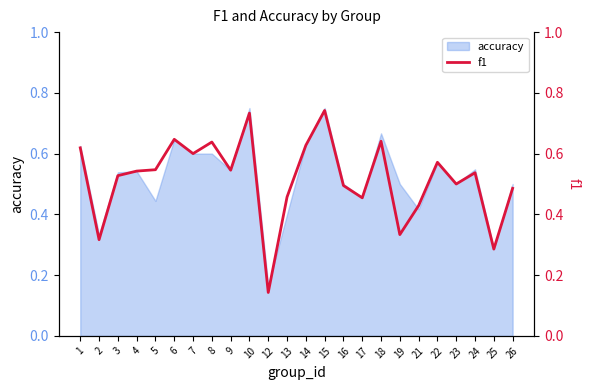

What is the value of the 23rd point from the left?

0.3